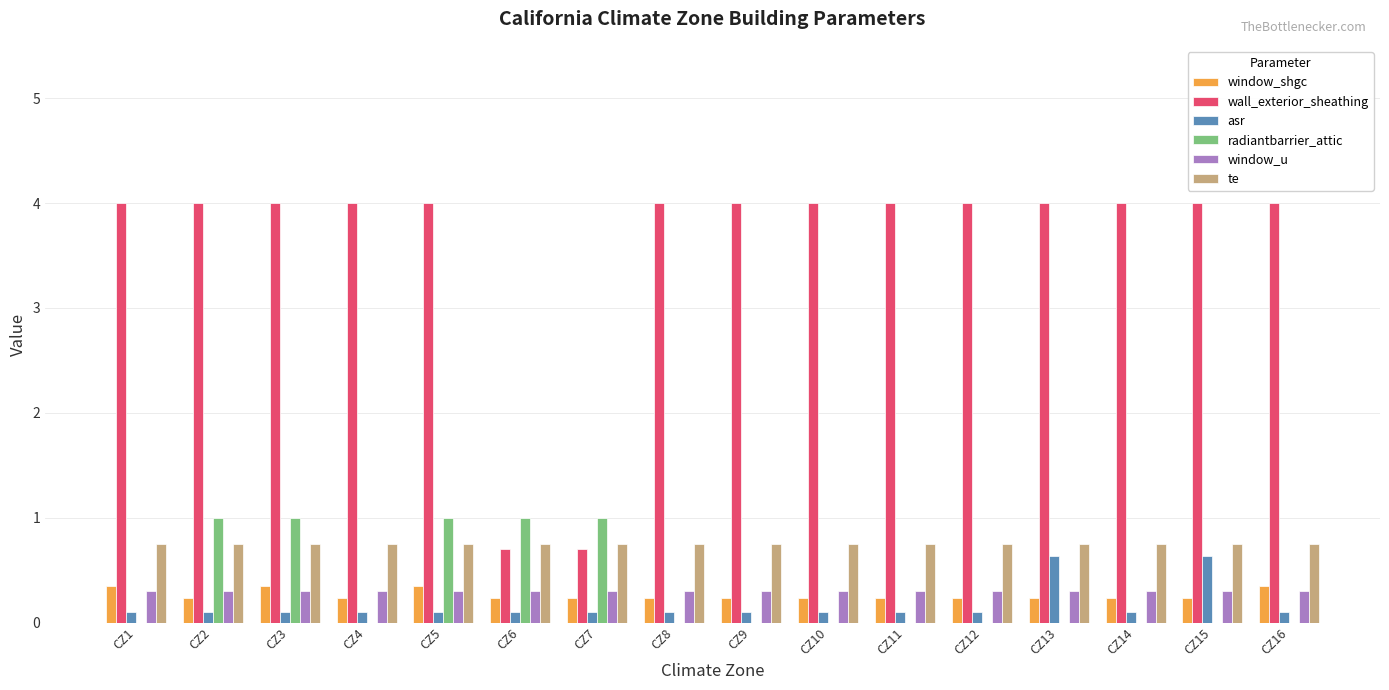

The value of window_shgc at CZ7 is 0.4. True or false?

False